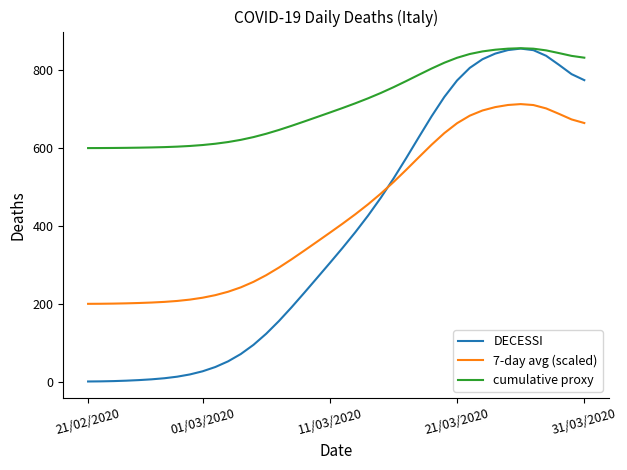

Which series has the largest total across all categories?

cumulative proxy